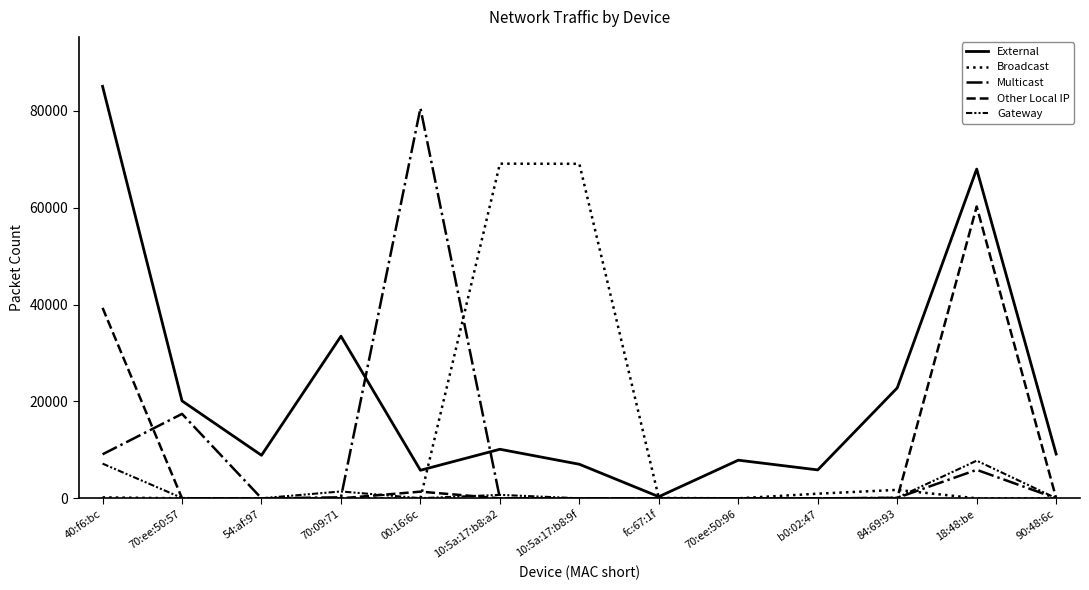

Is this an area chart (filled region under the line)?

No